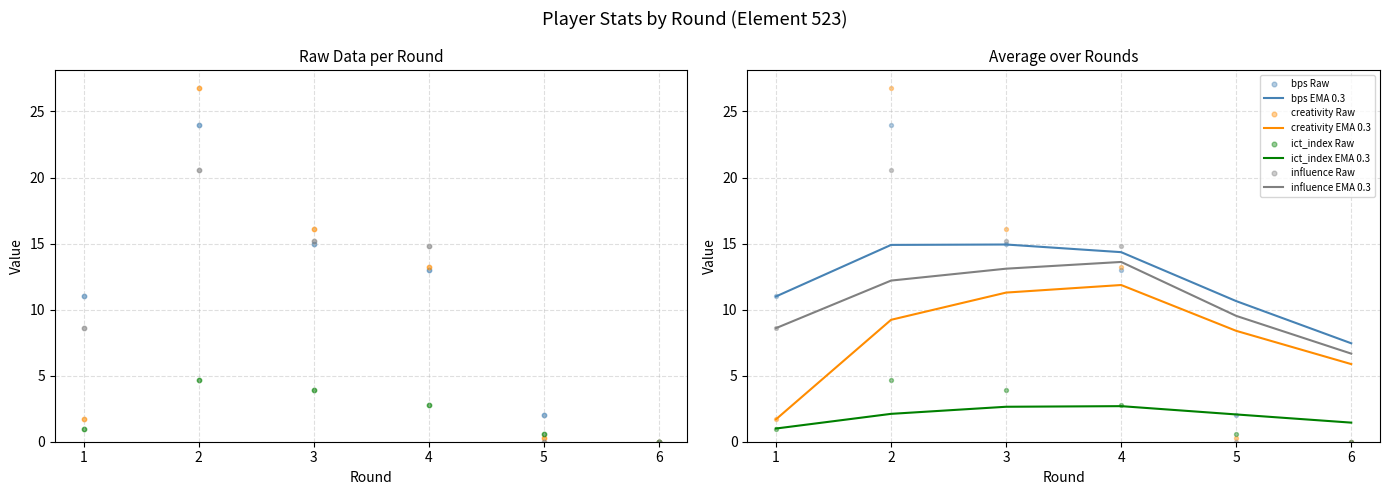

Is the value of bps at 3 greater than the value of influence at 3?

No